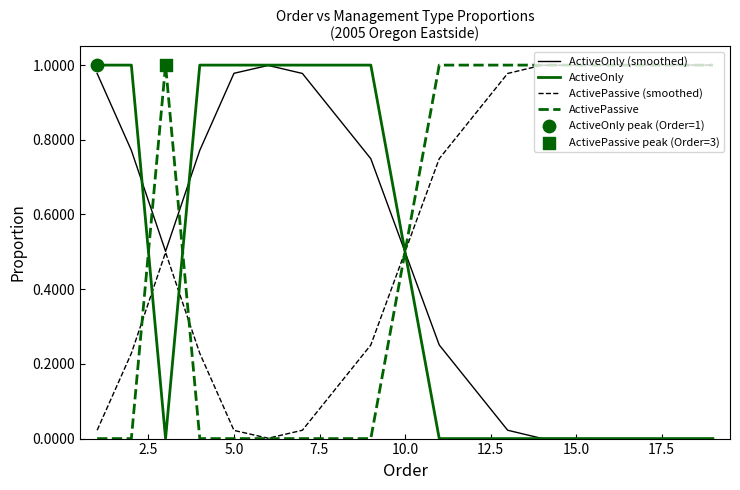

After their last crossing, which series has the higher values: ActivePassive (smoothed) or ActiveOnly?

ActivePassive (smoothed)